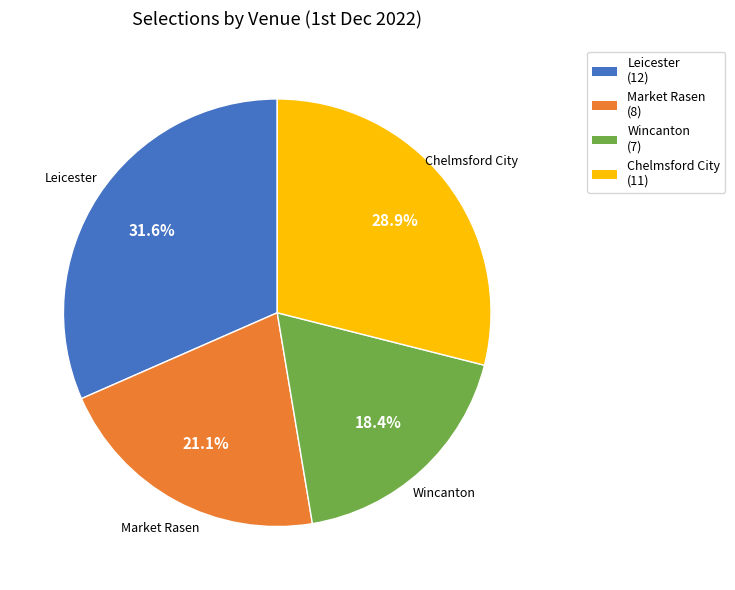

How many segments does this pie chart have?

4